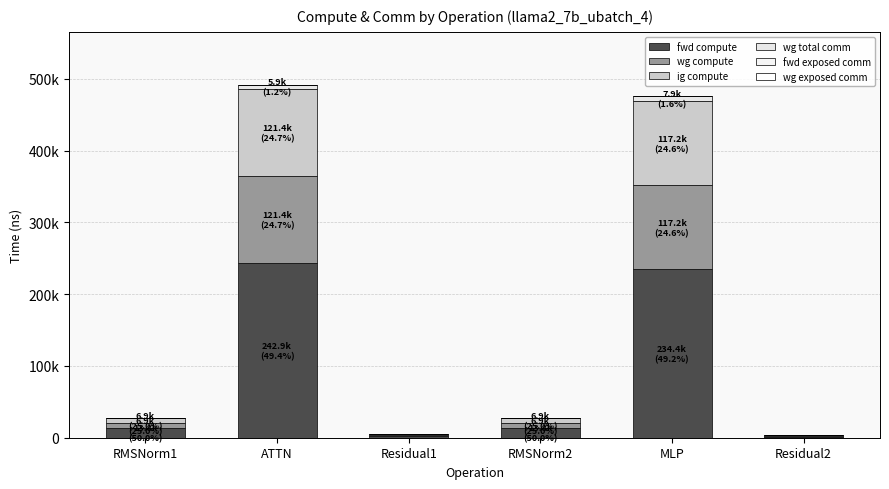

Does the chart contain stacked bars?

Yes